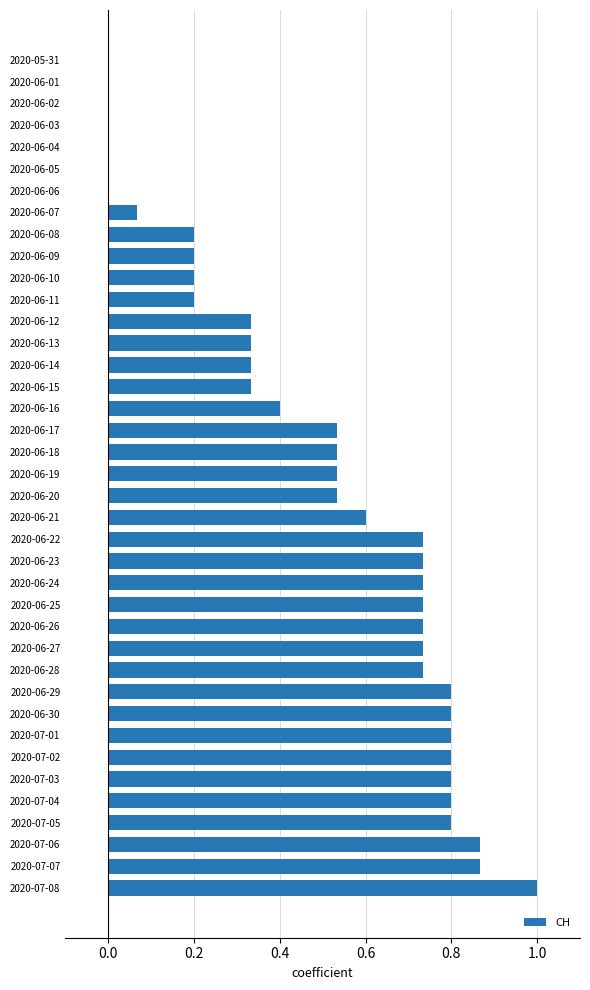

What is the sum of all values?

18.8